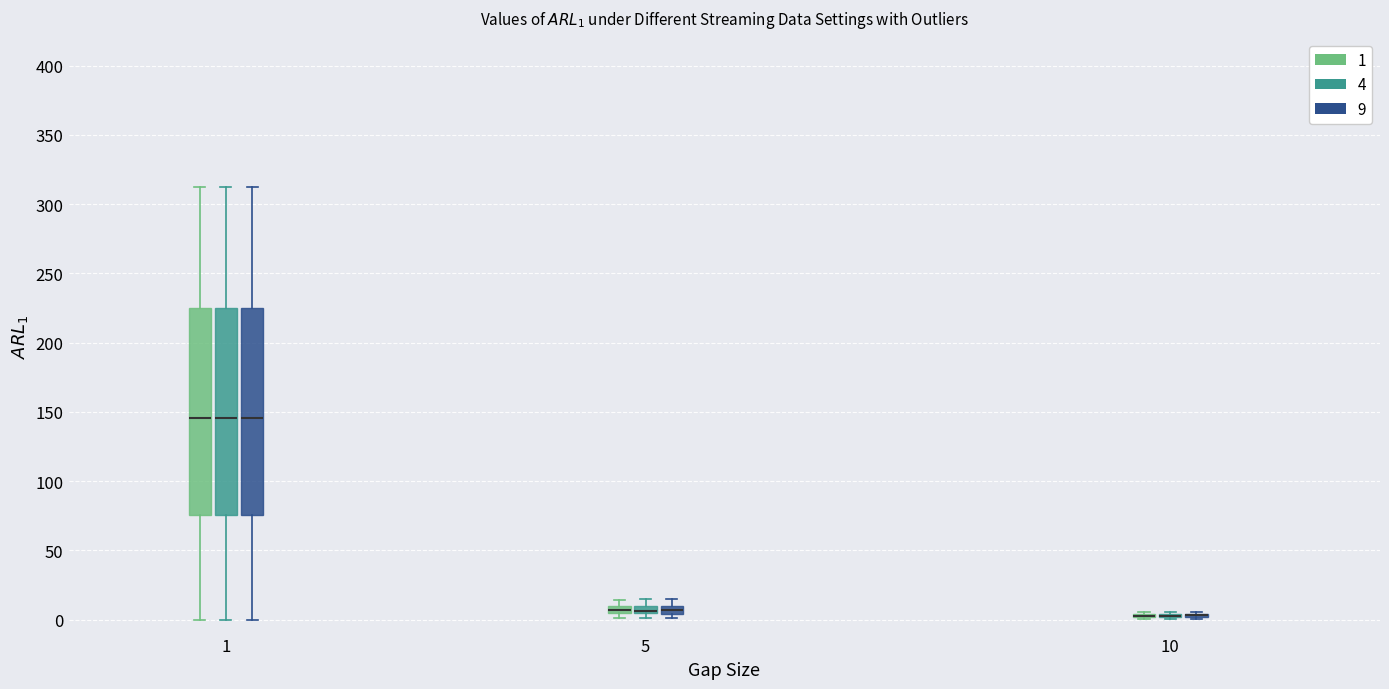

Where does the lower whisker of the box for 1 (4) end on the y-axis? The values are not printed on the chart, so give them approximately, as read against the axis.

0